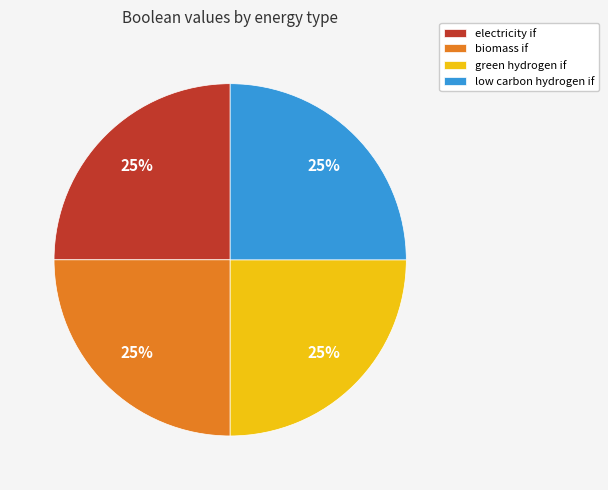

The biomass if slice represents 25% of the pie. True or false?

True